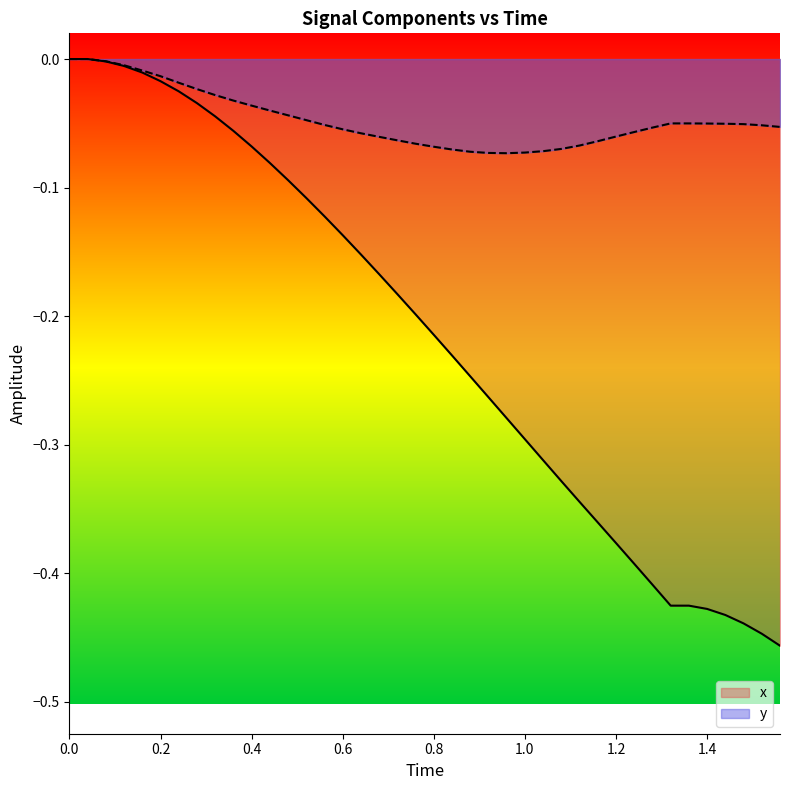

How many interior local valleys does the y series have?

1